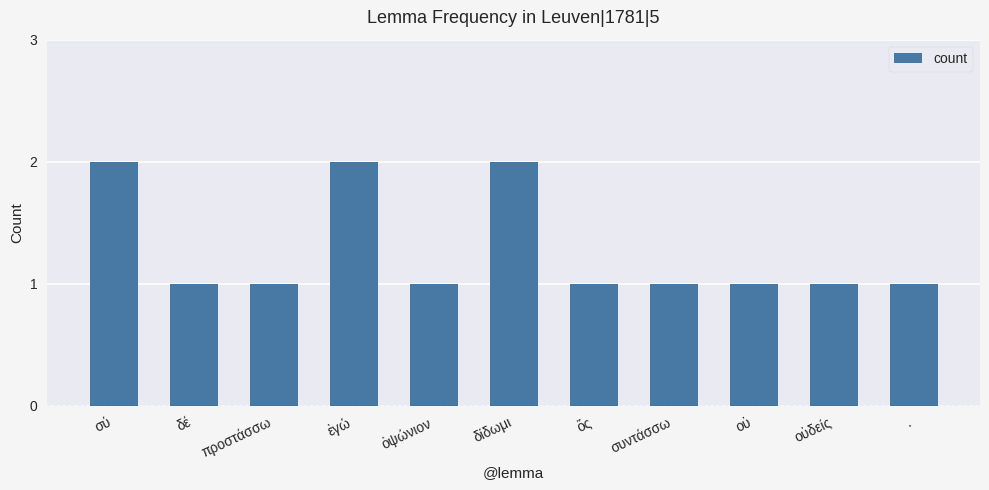

True or false: the data shows 2 at ἐγώ.

True